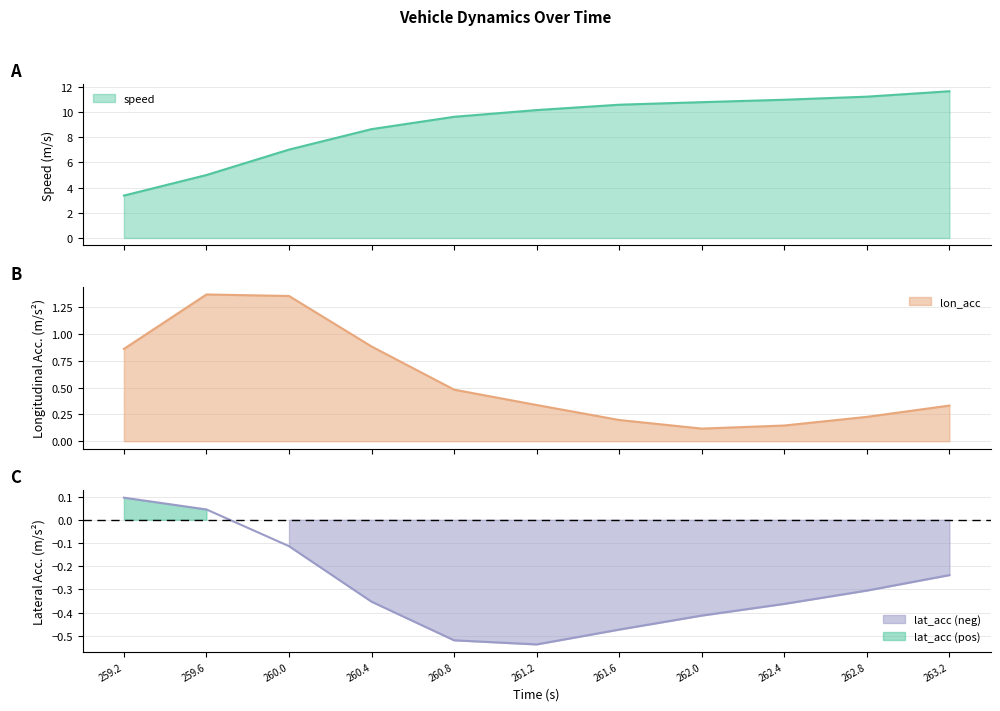

Where is speed nearest to the value 7?

260.0